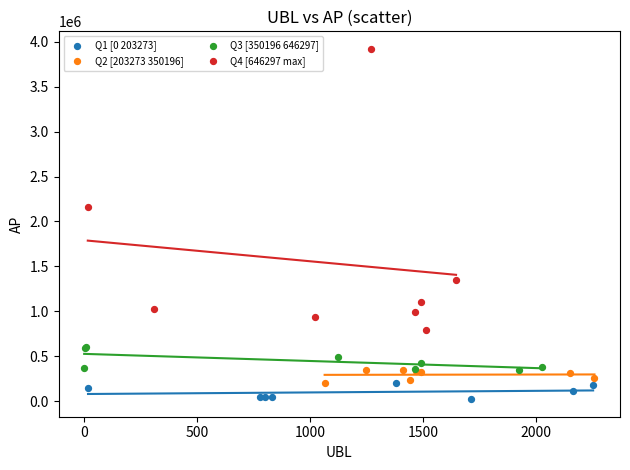

Which series reaches the minimum Y coordinate?

Q1 [0 203273]